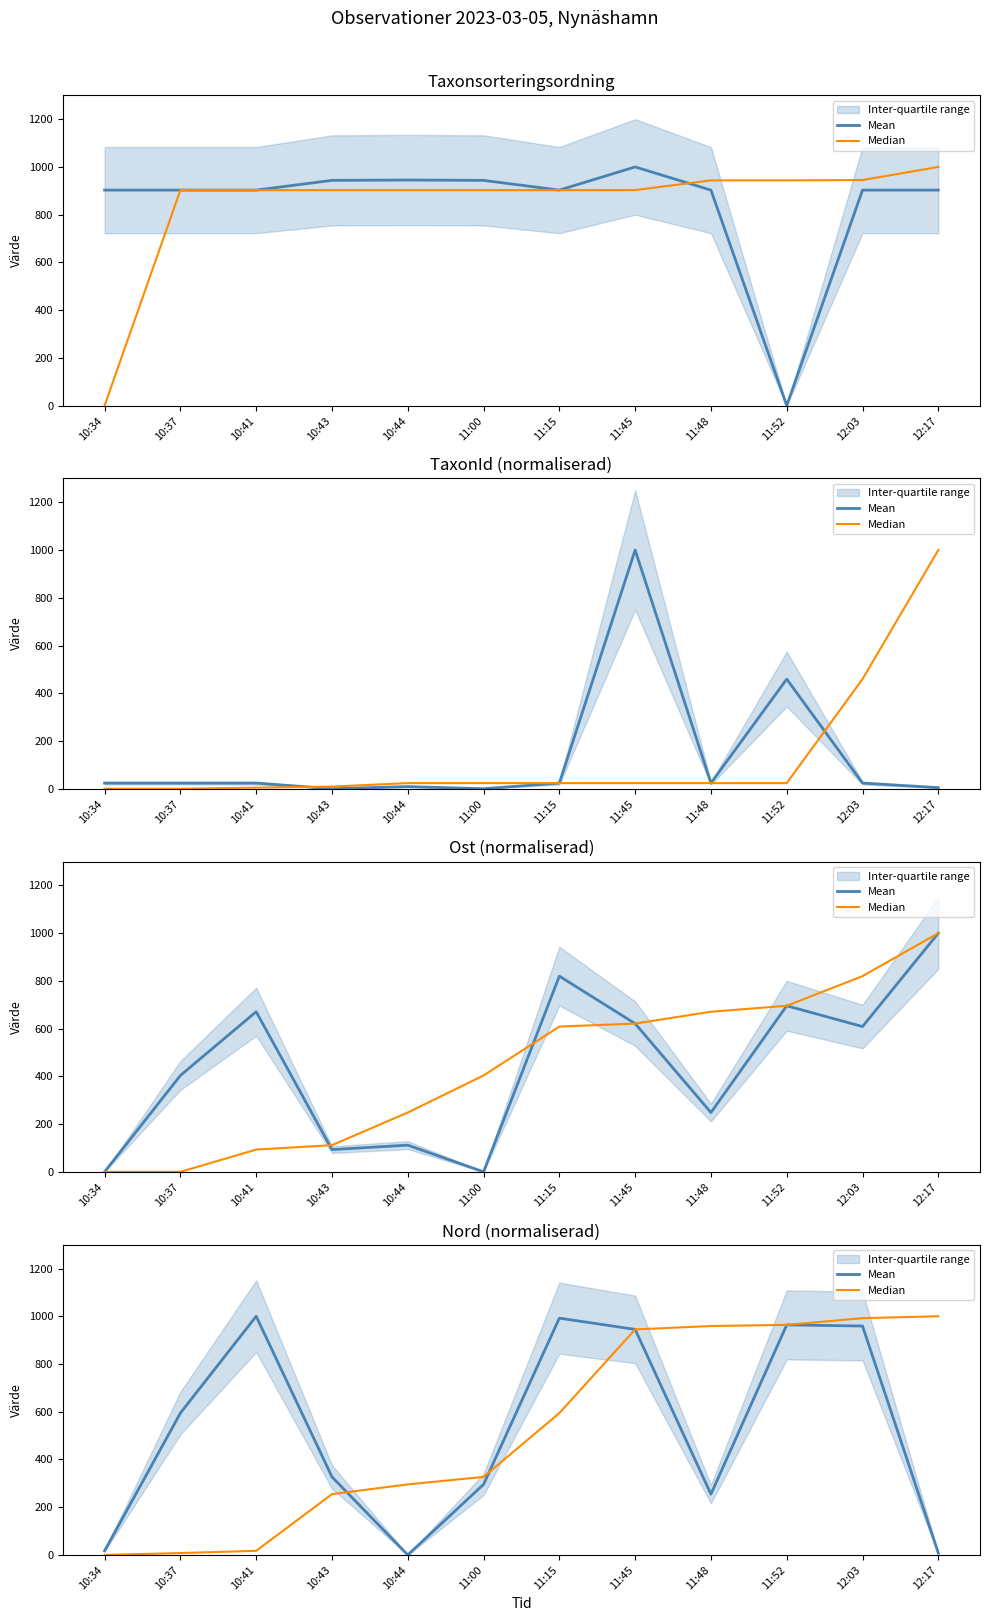

What is the label of the 8th point from the left?

11:45